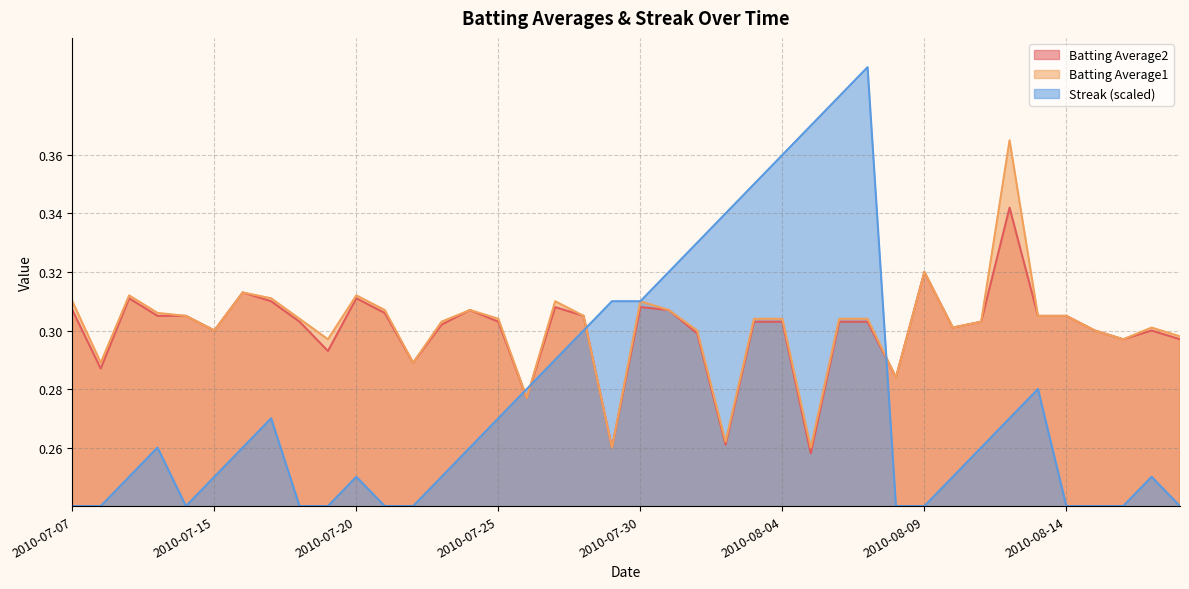

The value of Batting Average2 at 2010-07-24 is 0.5. True or false?

False